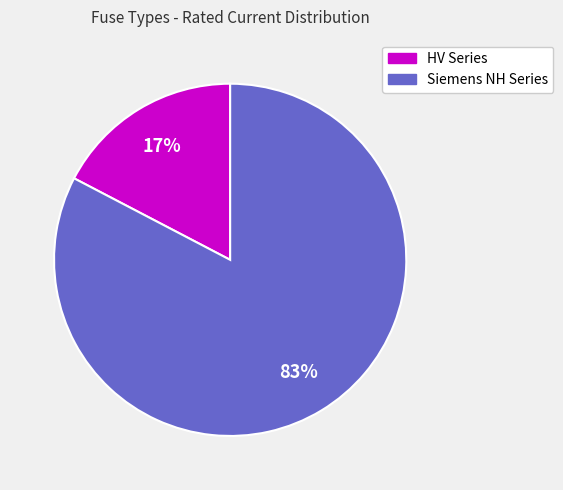

Is there a majority slice in this chart?

Yes